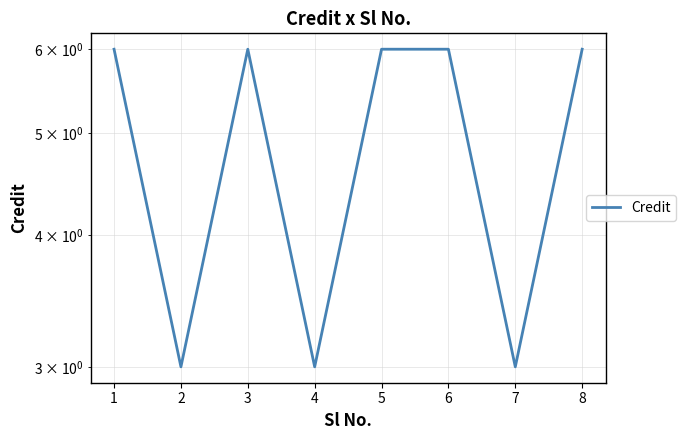

Which category has the lowest value across all series?

2